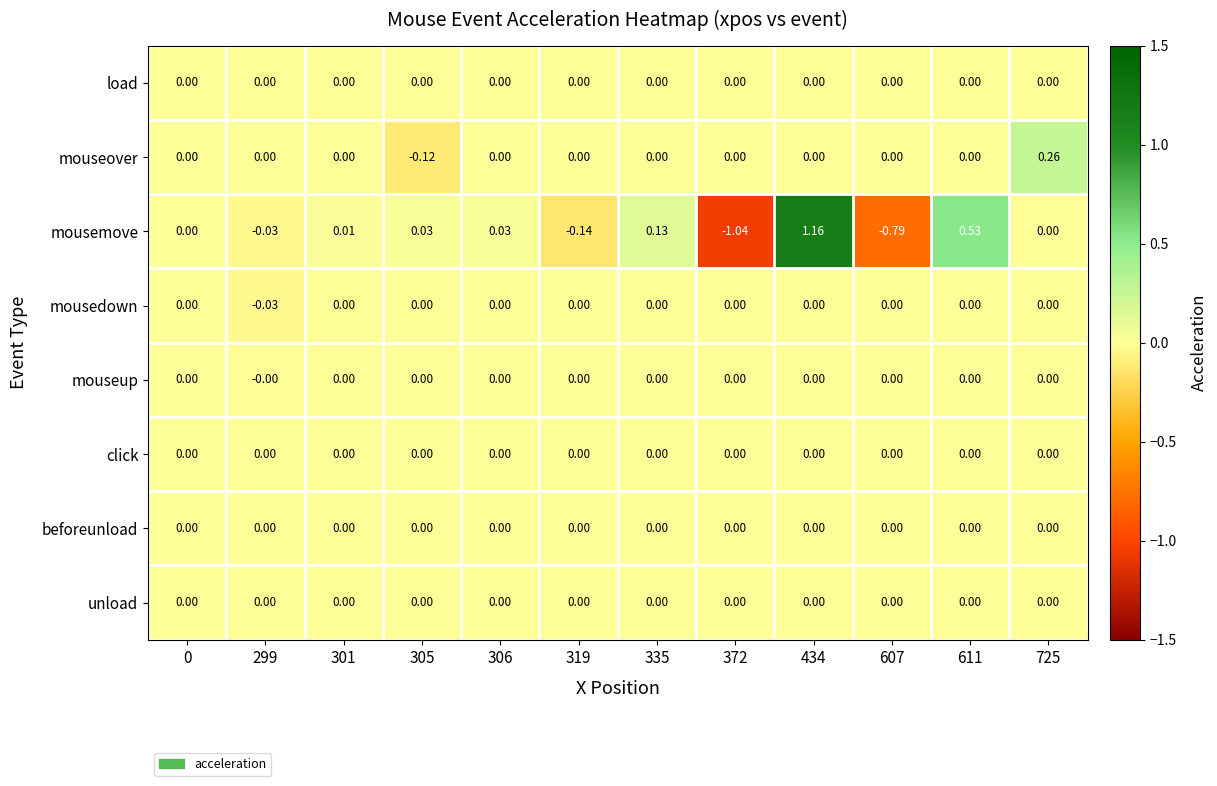

Which series changed the most between 306 and 335?

mousemove